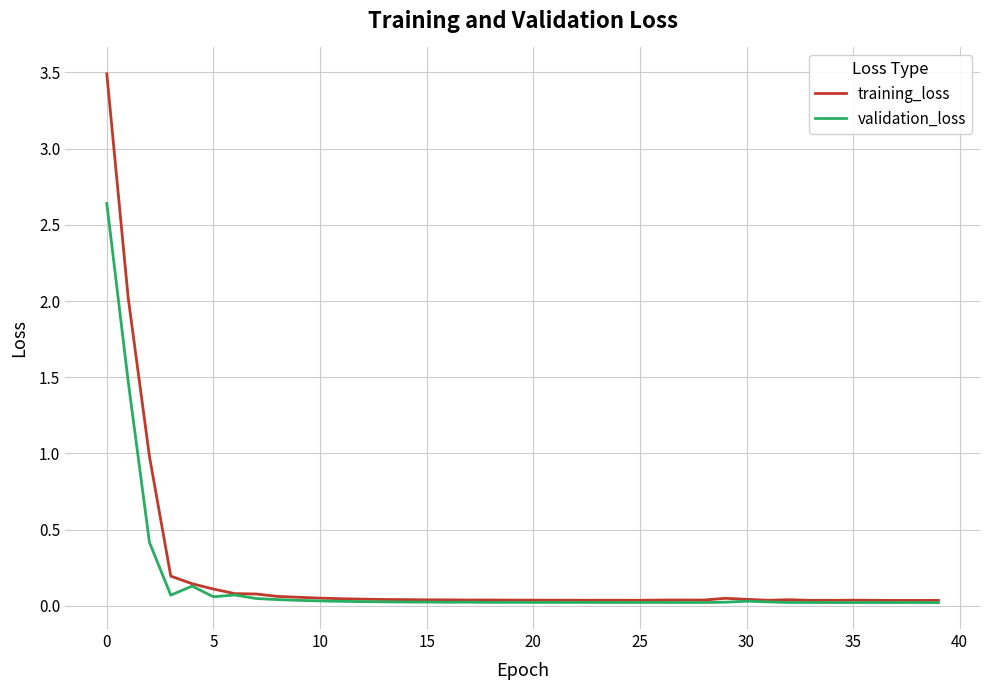

Which series has the largest range (max minus min)?

training_loss